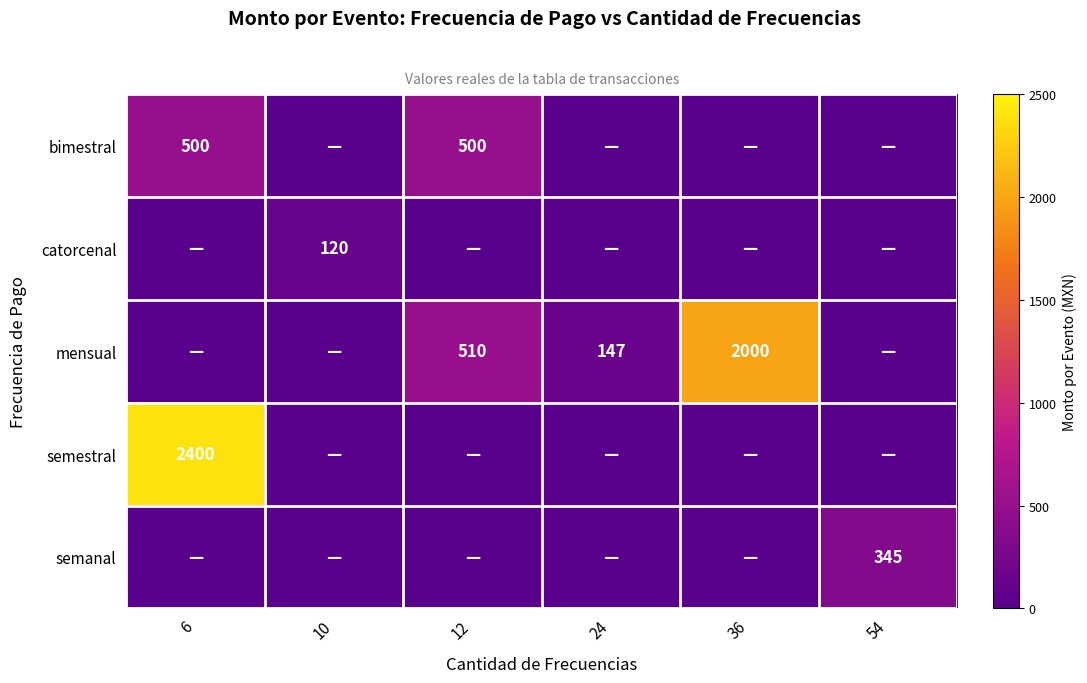

Count the bimestral values in the range 0 to 500.

6